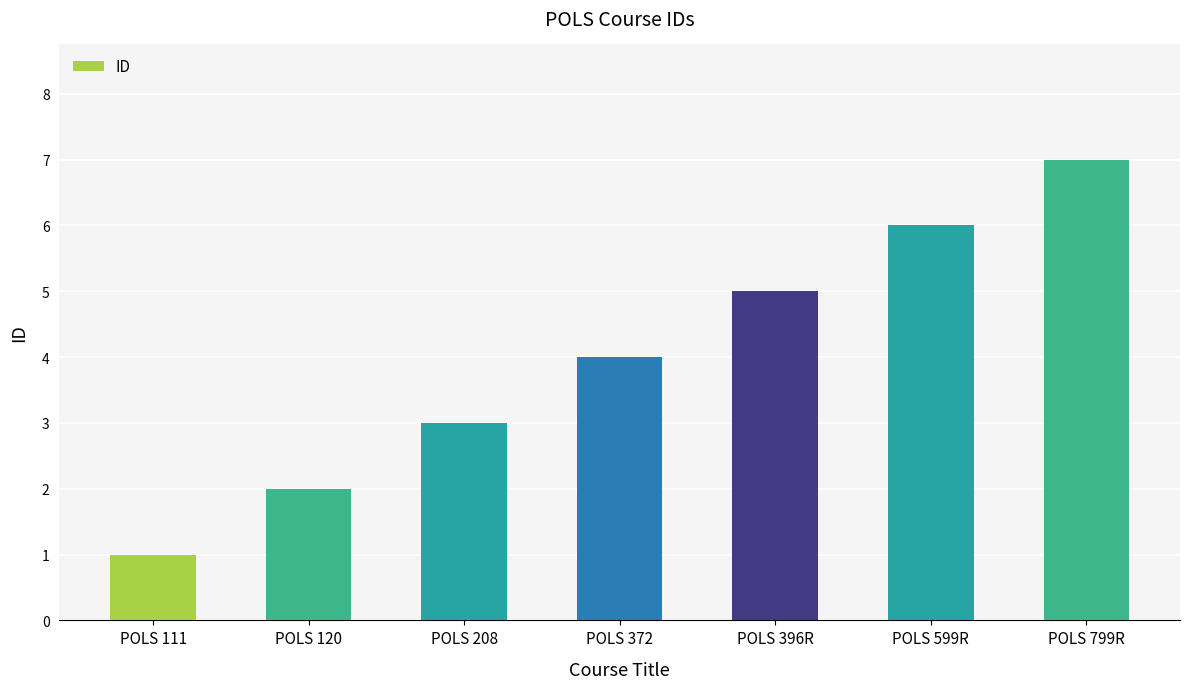

Are the bars horizontal?

No